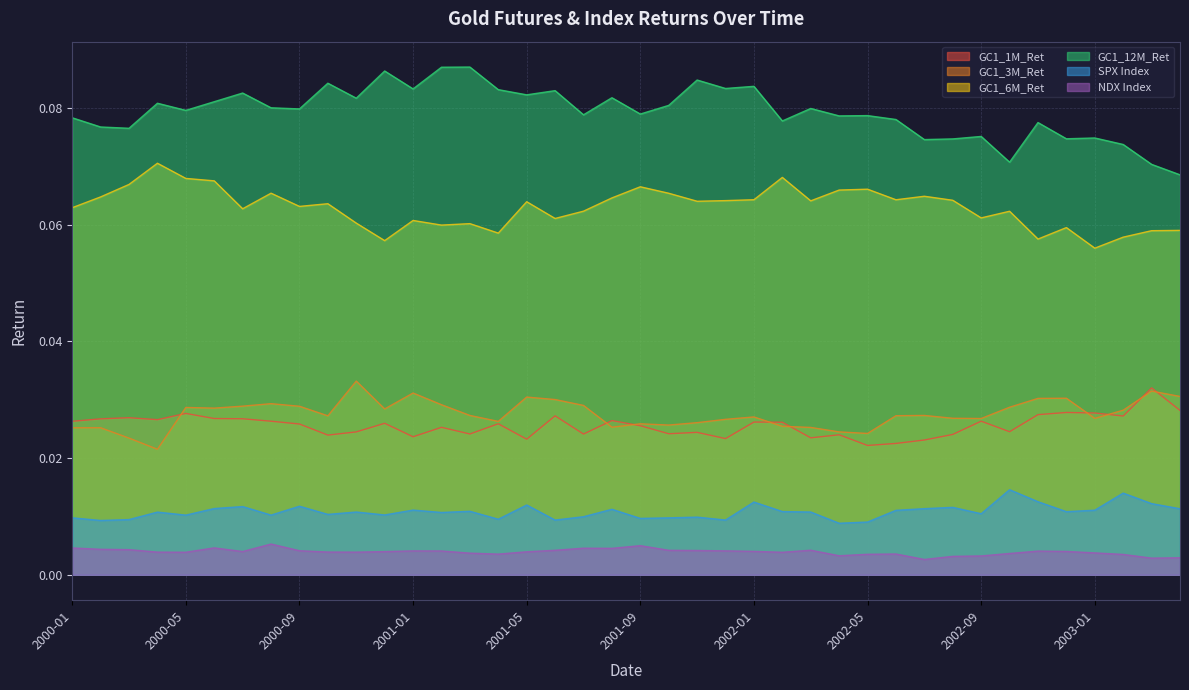

True or false: NDX Index and GC1_12M_Ret cross at least once.

False